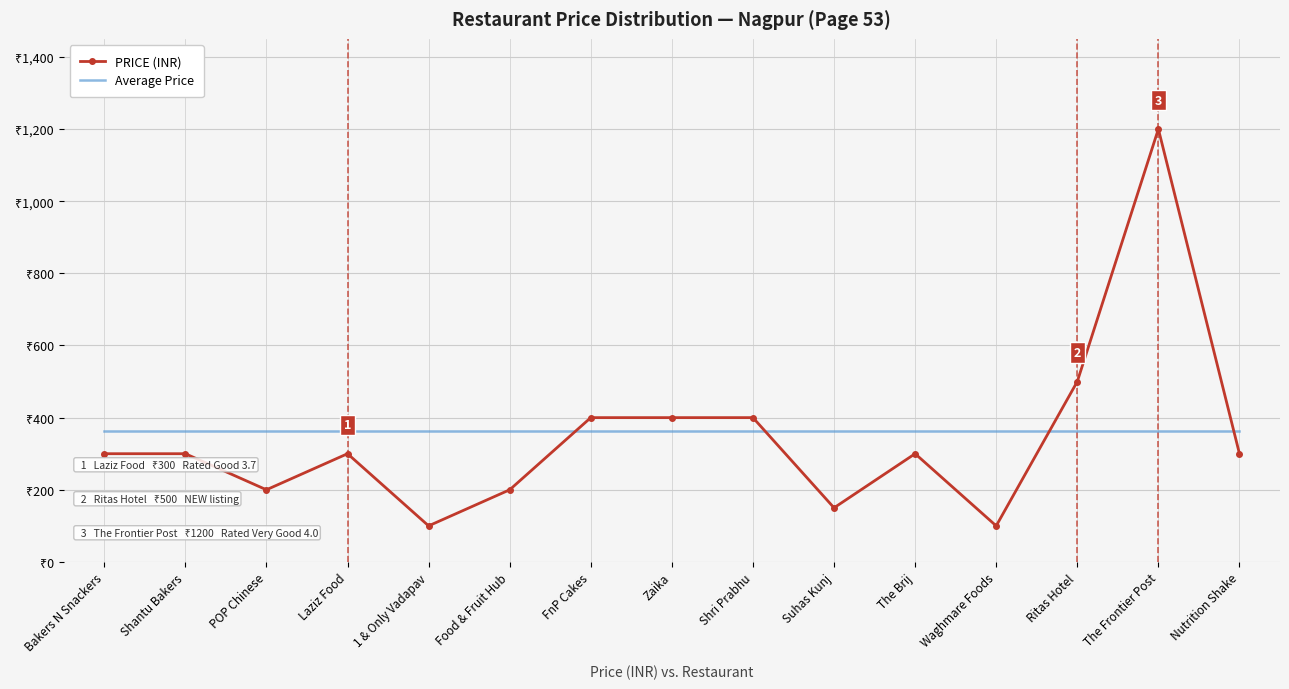

What is the label of the 8th point from the left?

Zaika